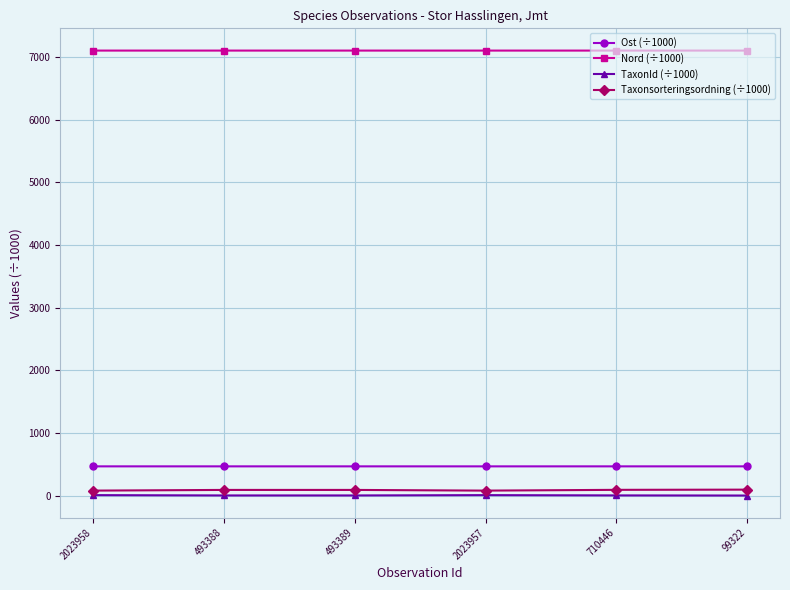

The value of Nord (÷1000) at 2023957 is 7100.2. True or false?

True